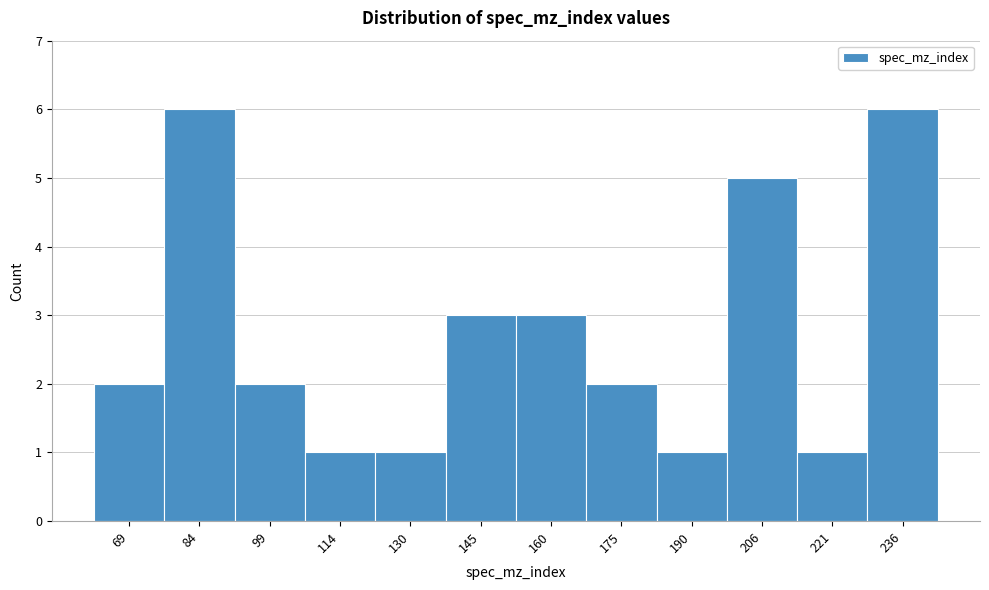

Reading left to right, what are all the values shown in this chart?

69=2	84=6	99=2	114=1	130=1	145=3	160=3	175=2	190=1	206=5	221=1	236=6